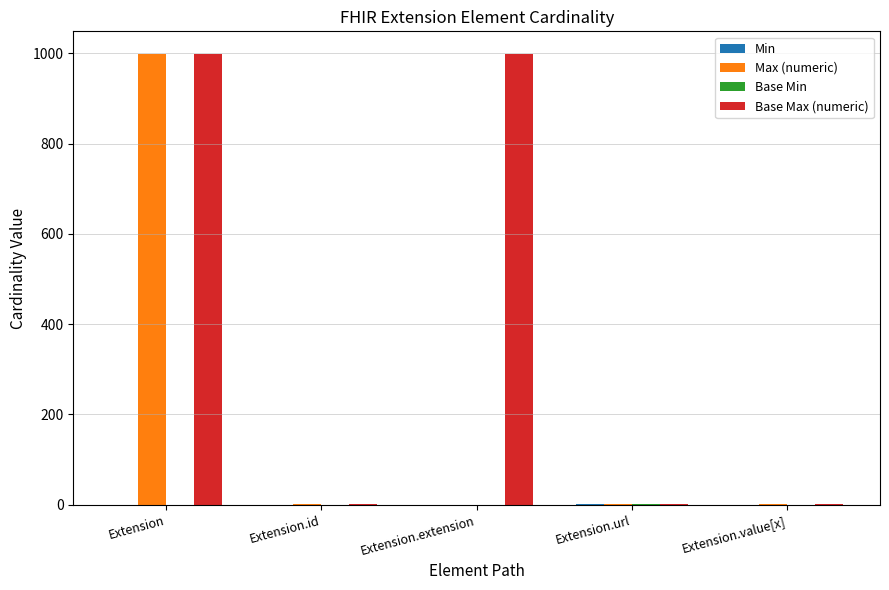

True or false: Max (numeric) has a value of 1729 at Extension.

False